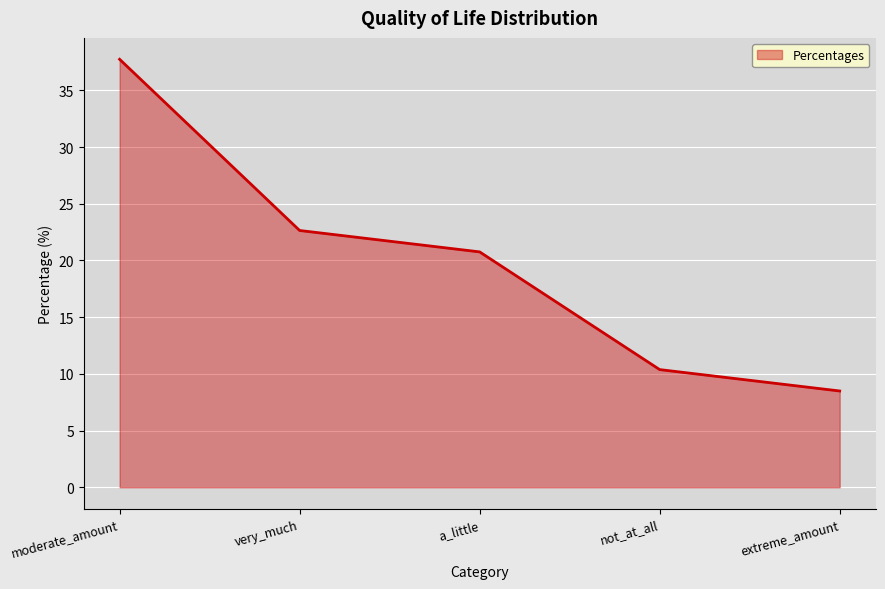

What is the average value?

20.0